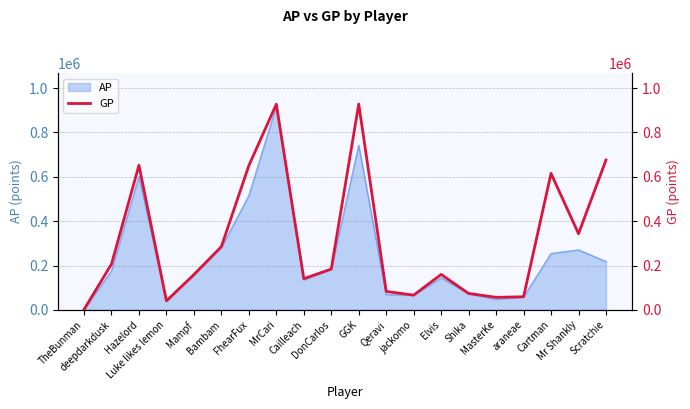

What is the difference between the maximum and minimum values?

926399